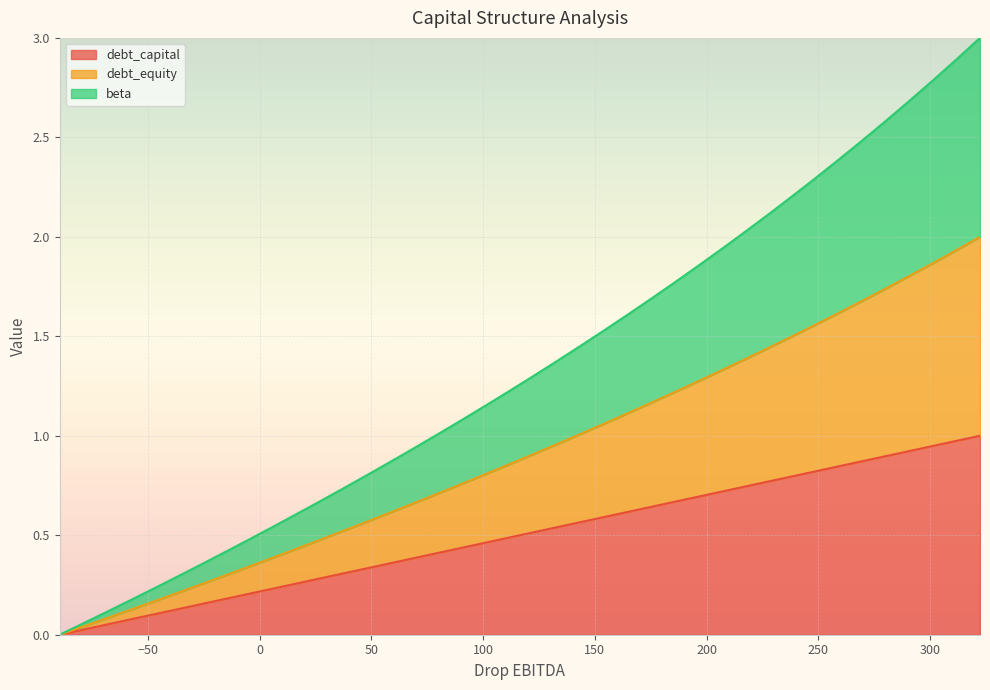

At how many categories does at least one series exceed 2?

11